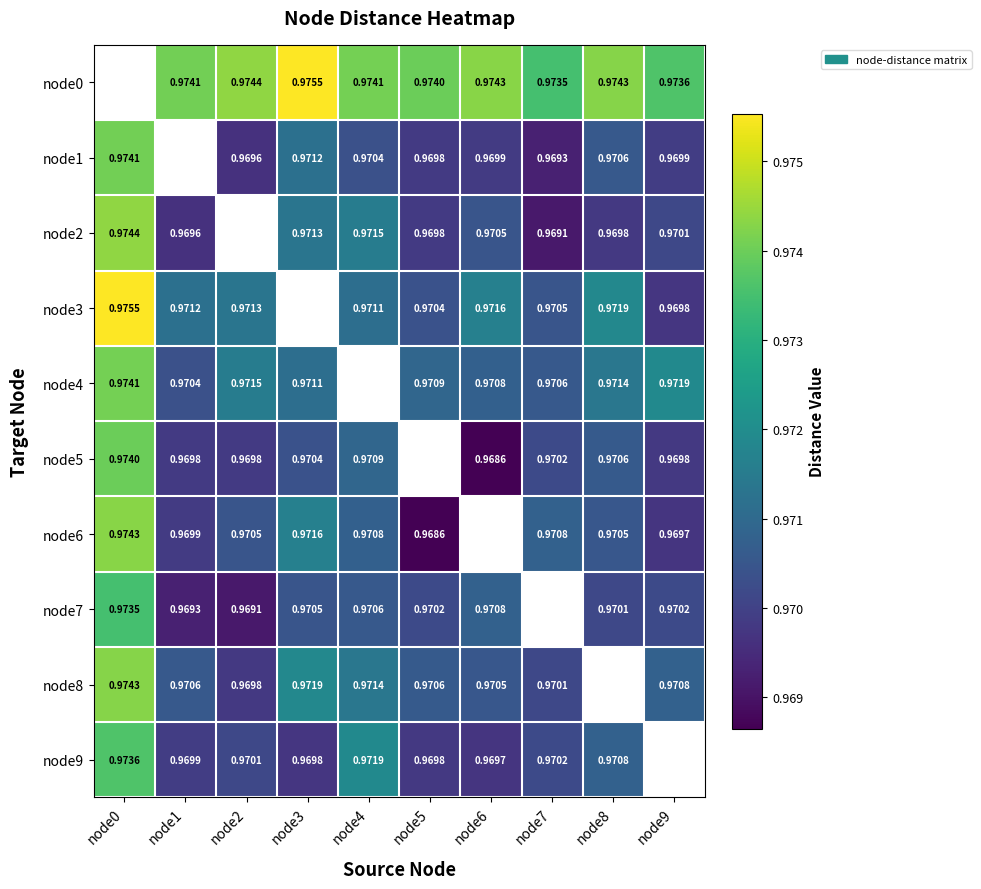

How many values in node7 are above zero?

9